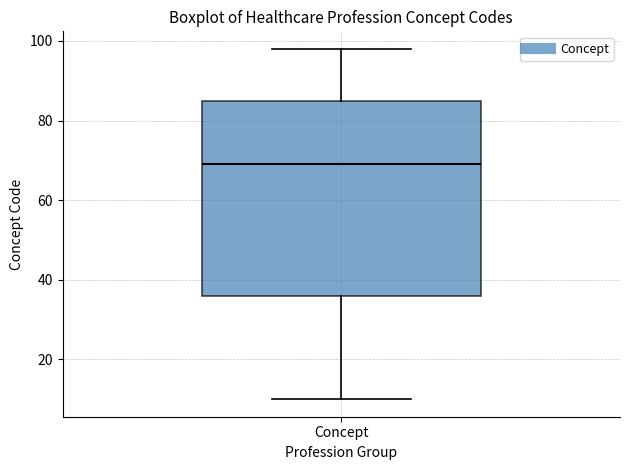

Where does the upper whisker of the box for Concept end on the y-axis? The values are not printed on the chart, so give them approximately, as read against the axis.

98